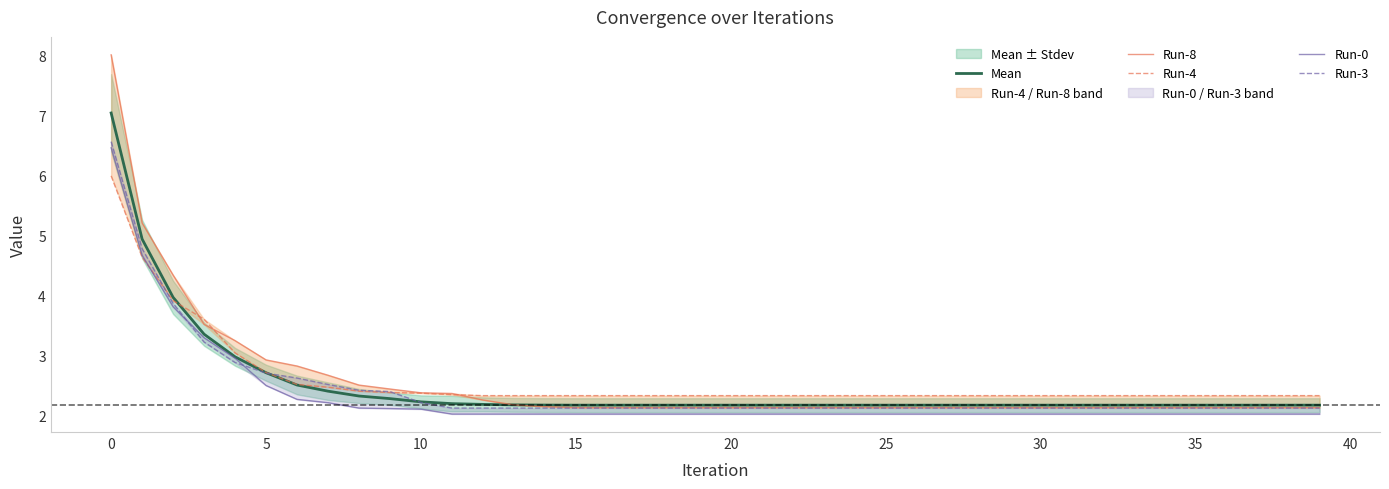

What is the lowest value of the Mean series?

2.2